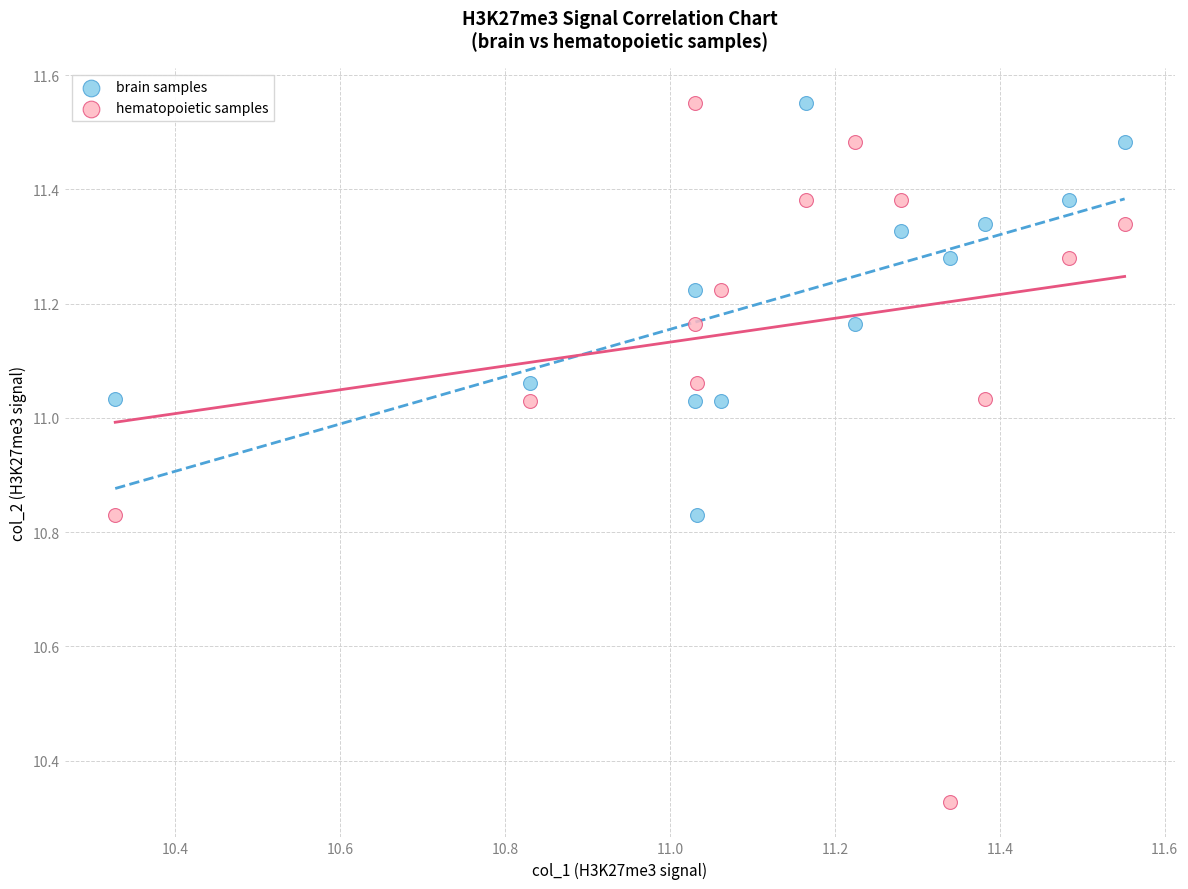

Which series has the widest spread of Y values?

hematopoietic samples